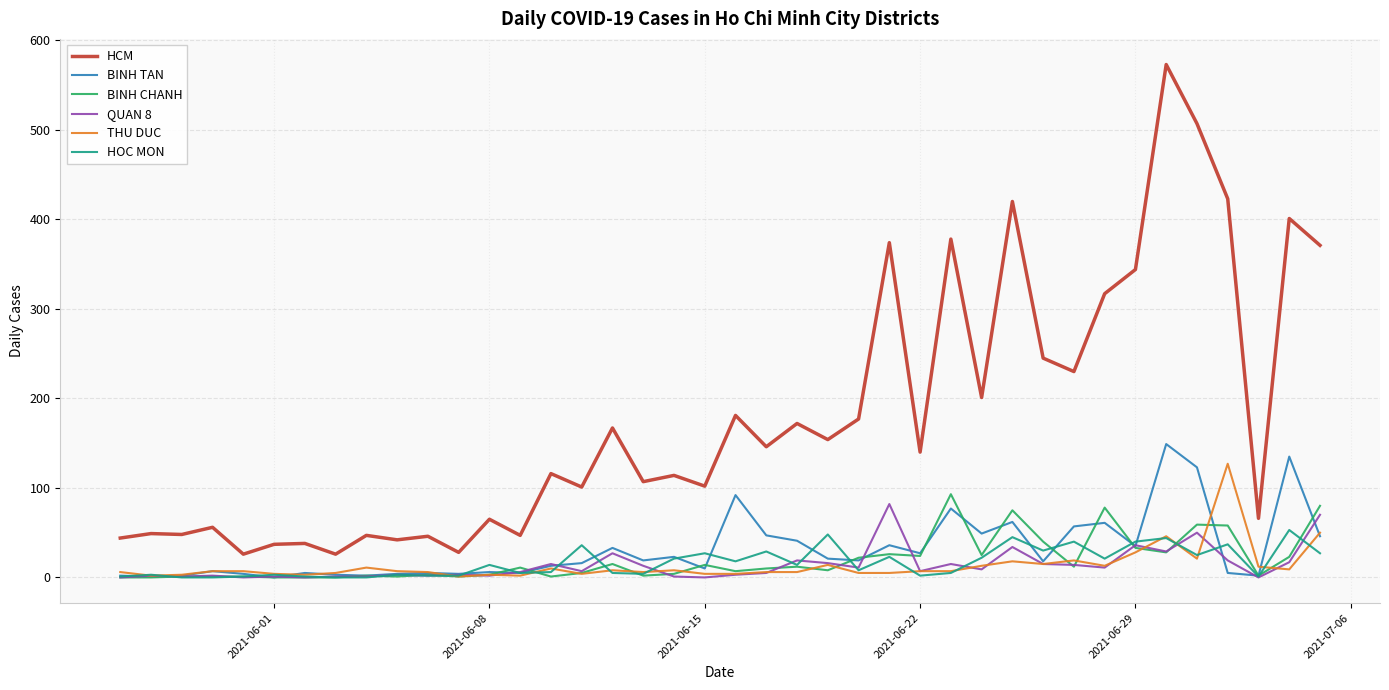

Which series has the largest total across all categories?

HCM